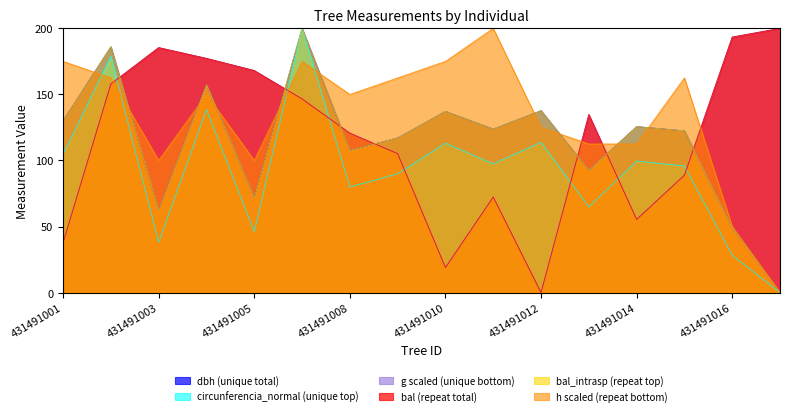

What is the difference between the second highest and second lowest values in the h series?

125.0